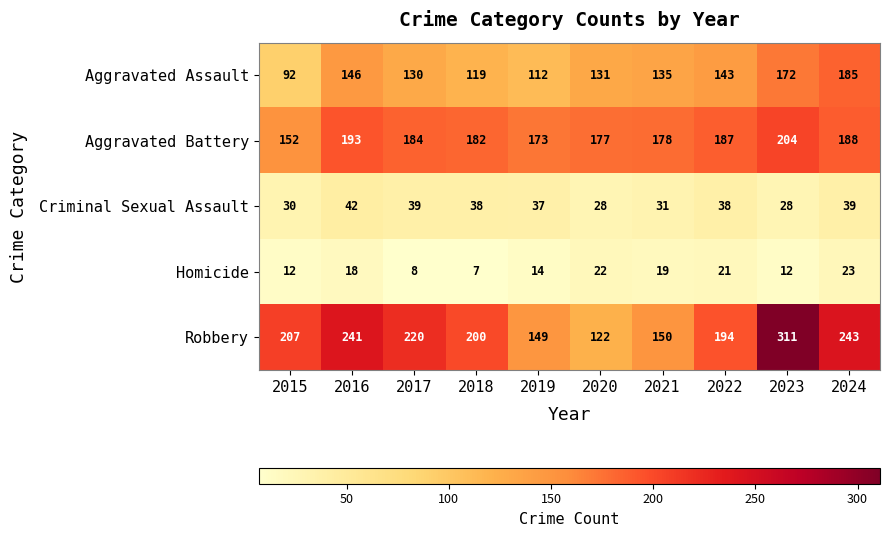

What is the difference between the second highest and second lowest values in the Aggravated Assault series?

60